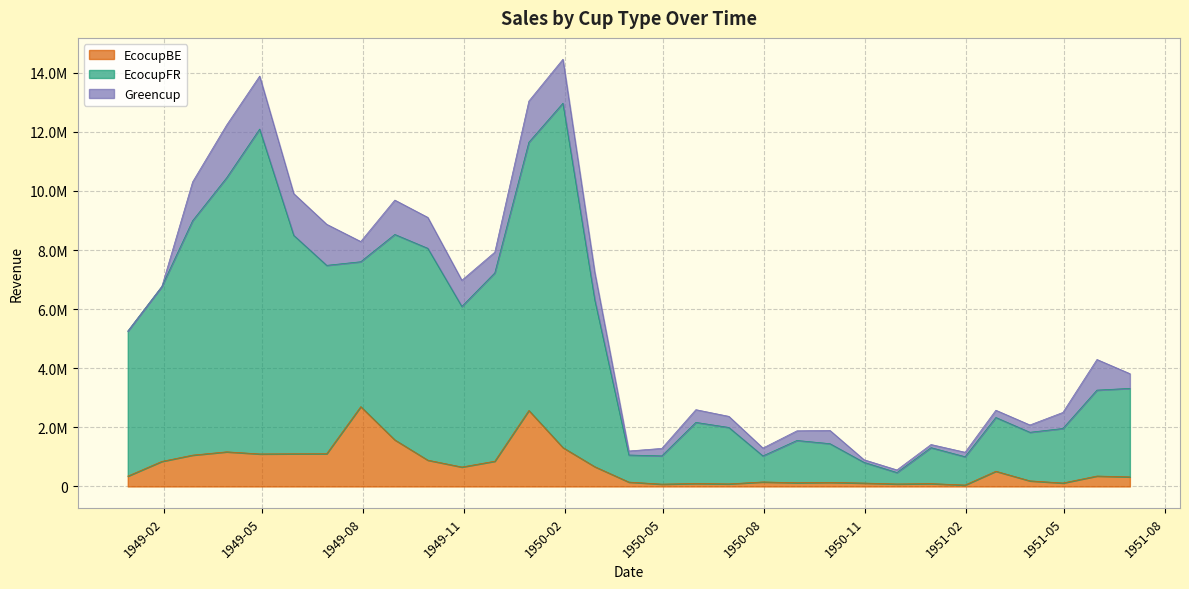

What is the difference between the EcocupFR values at 18567 and 18628?

497742.4